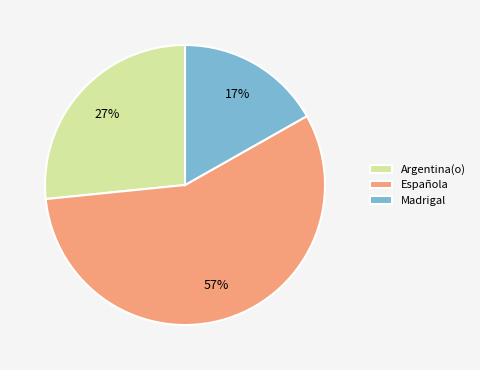

Is the sum of Argentina(o) and Madrigal greater than half?

No